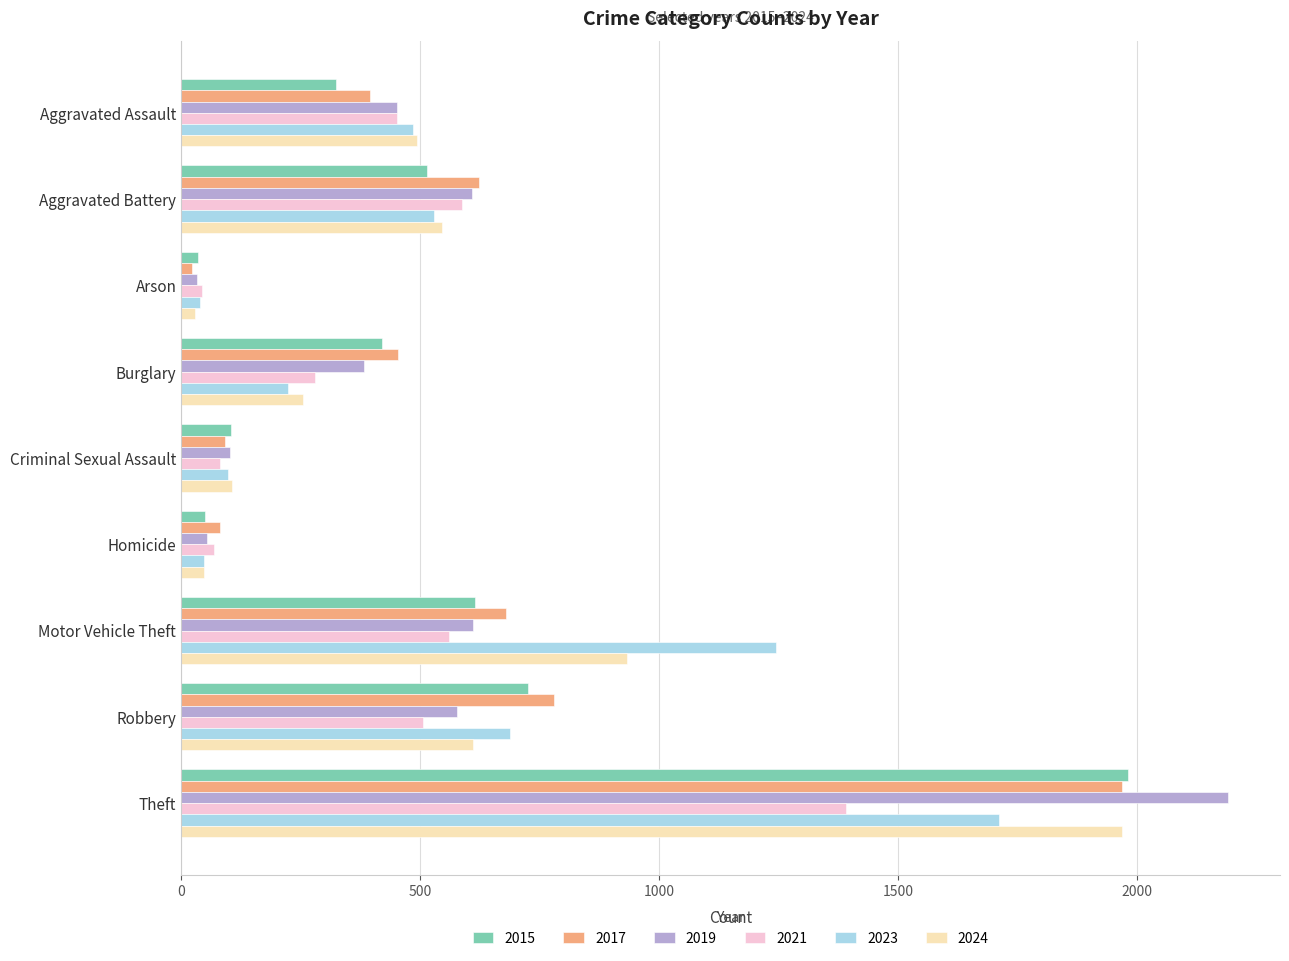

What are all the series names shown in the legend?

2015, 2017, 2019, 2021, 2023, 2024